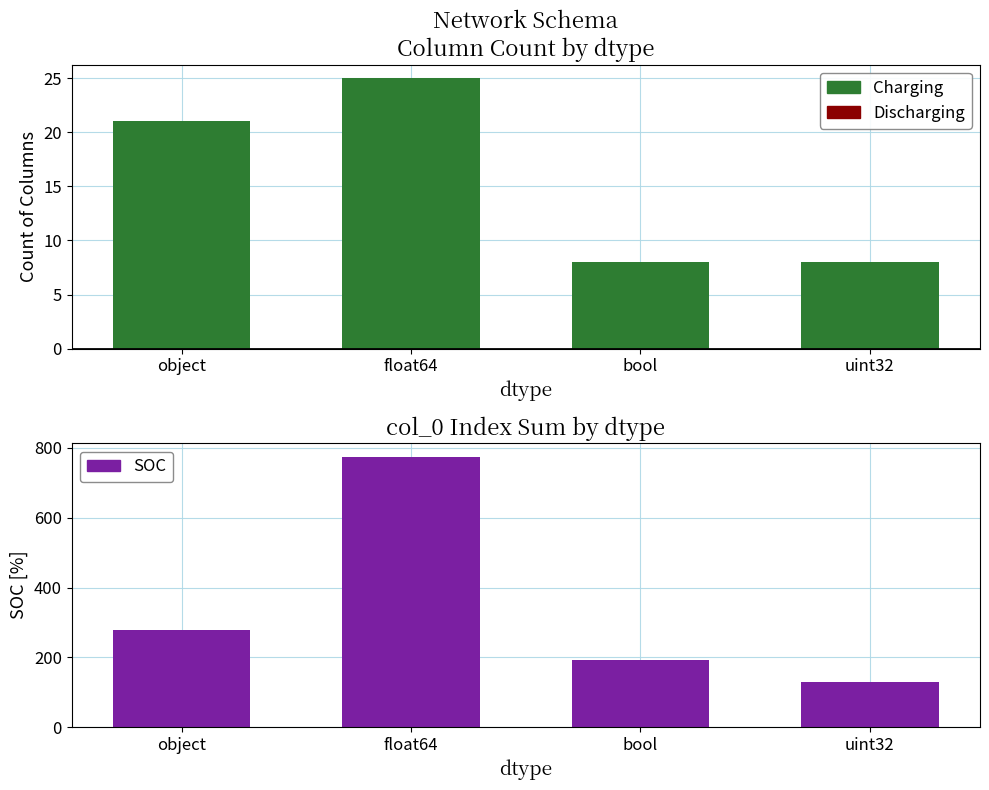

What is the label of the 2nd bar from the right?

bool